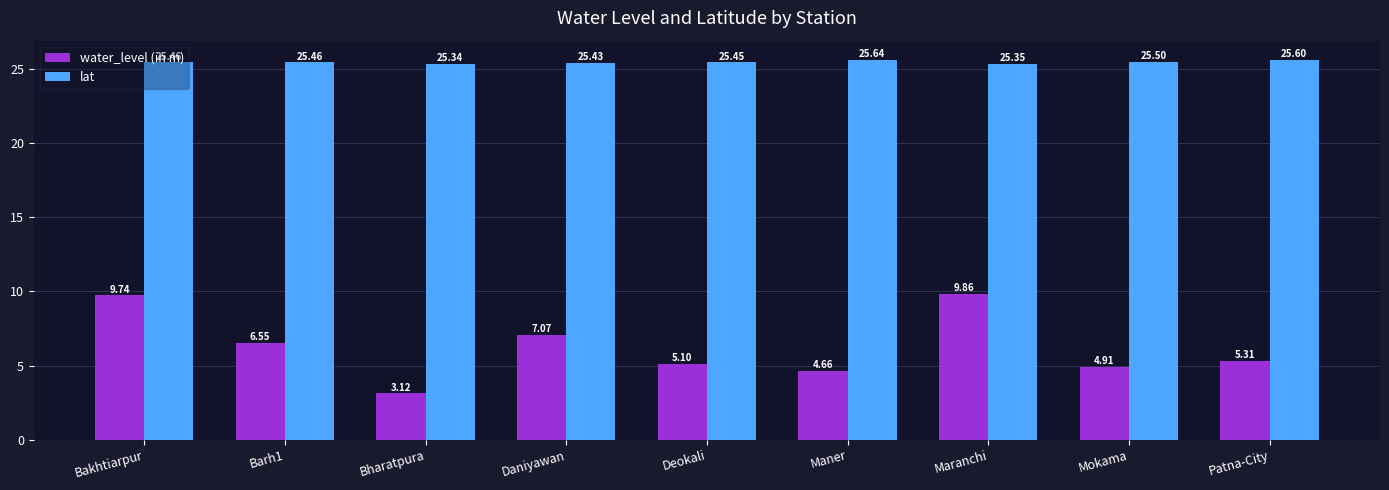

What is the total value across all series at Maranchi?

35.2